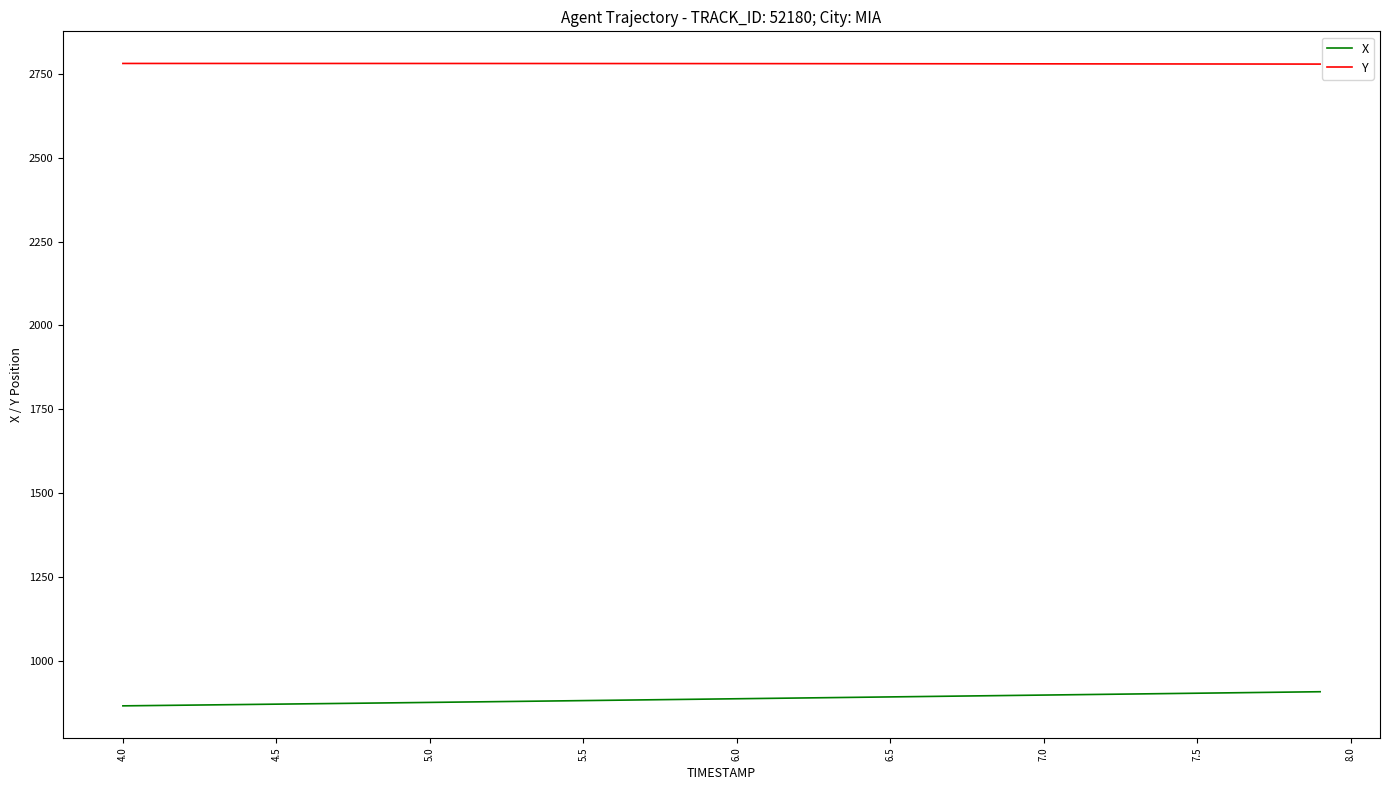

What is the minimum value shown in the chart?

864.9